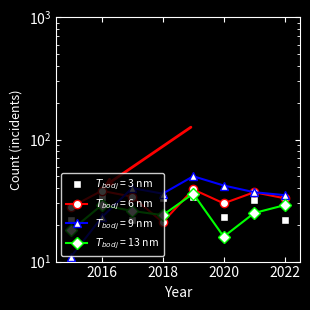

What is the maximum value shown in the chart?

50